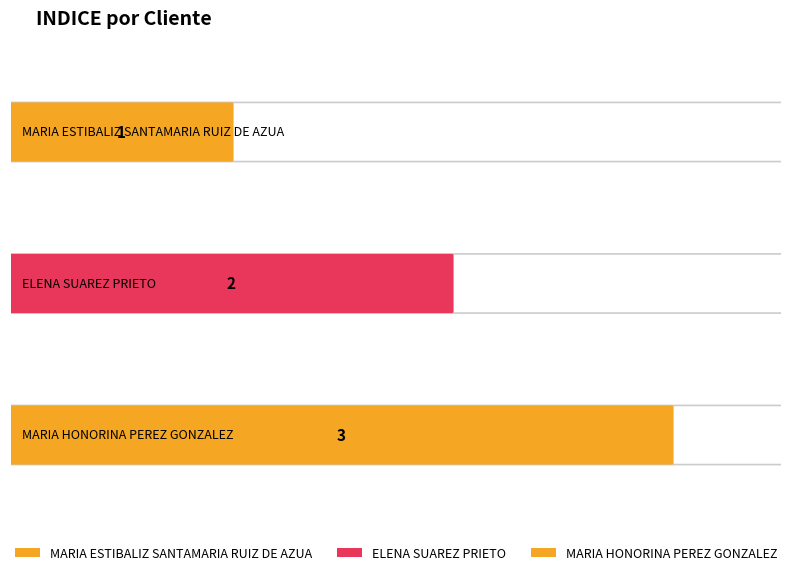

The chart shows a value of 2 at ELENA SUAREZ PRIETO. True or false?

True